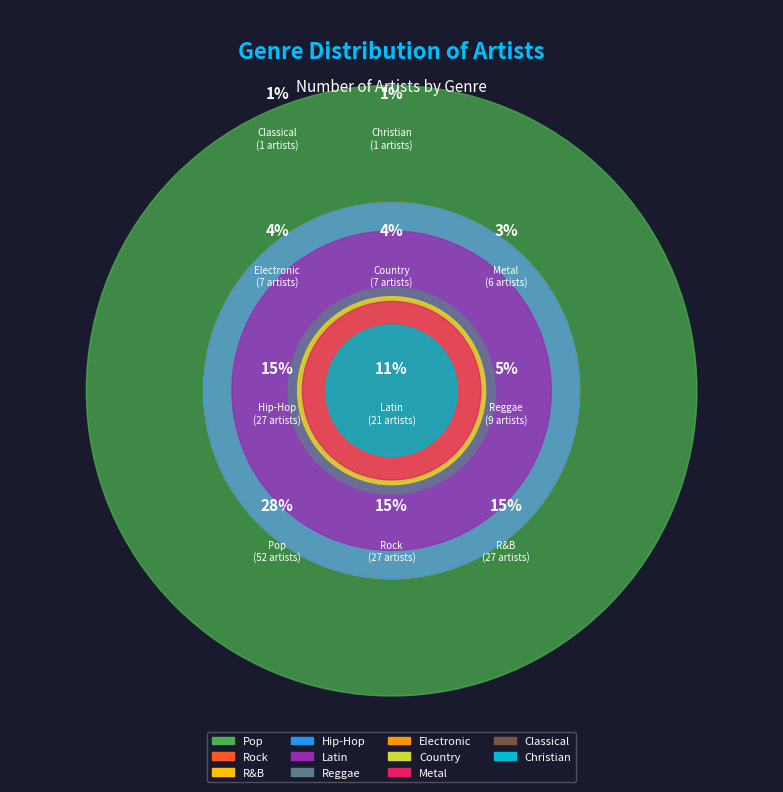

Does Latin account for over 50% of the chart?

No